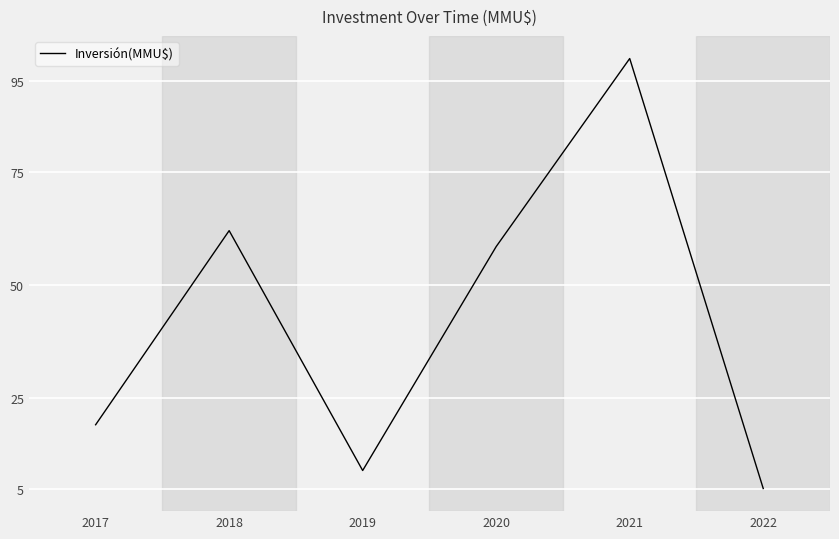

True or false: there are more than 1 points higher than both neighbors.

True